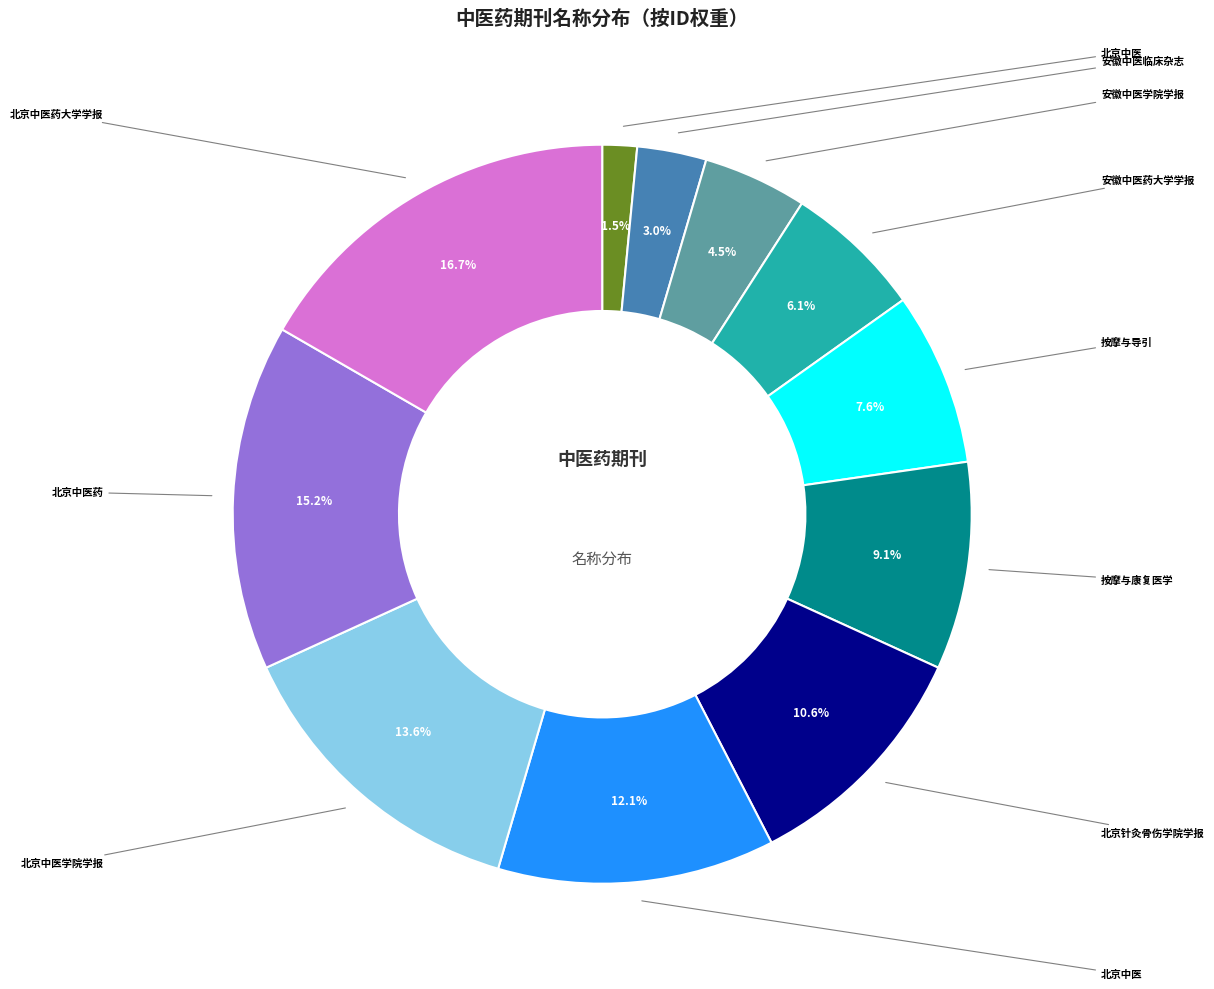

Is there a majority slice in this chart?

No